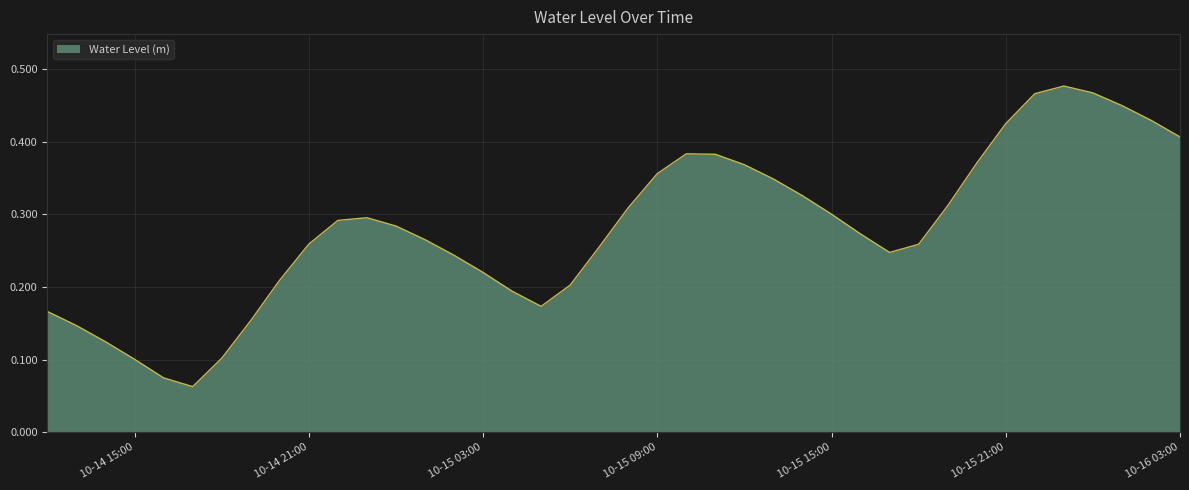

How many interior local valleys (lower than both neighbors) does the data have?

3